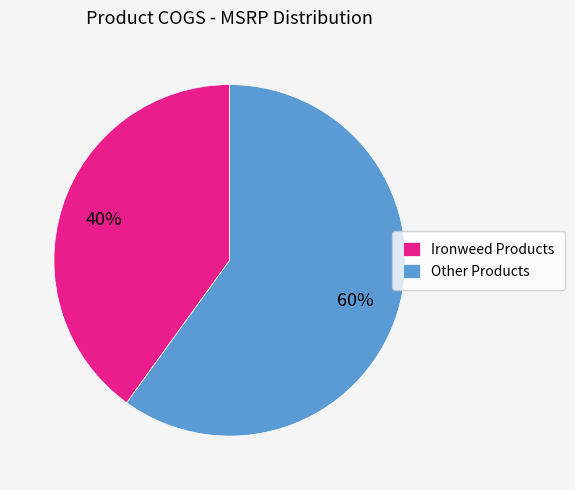

To the nearest percent, what is the average slice percentage?

50%